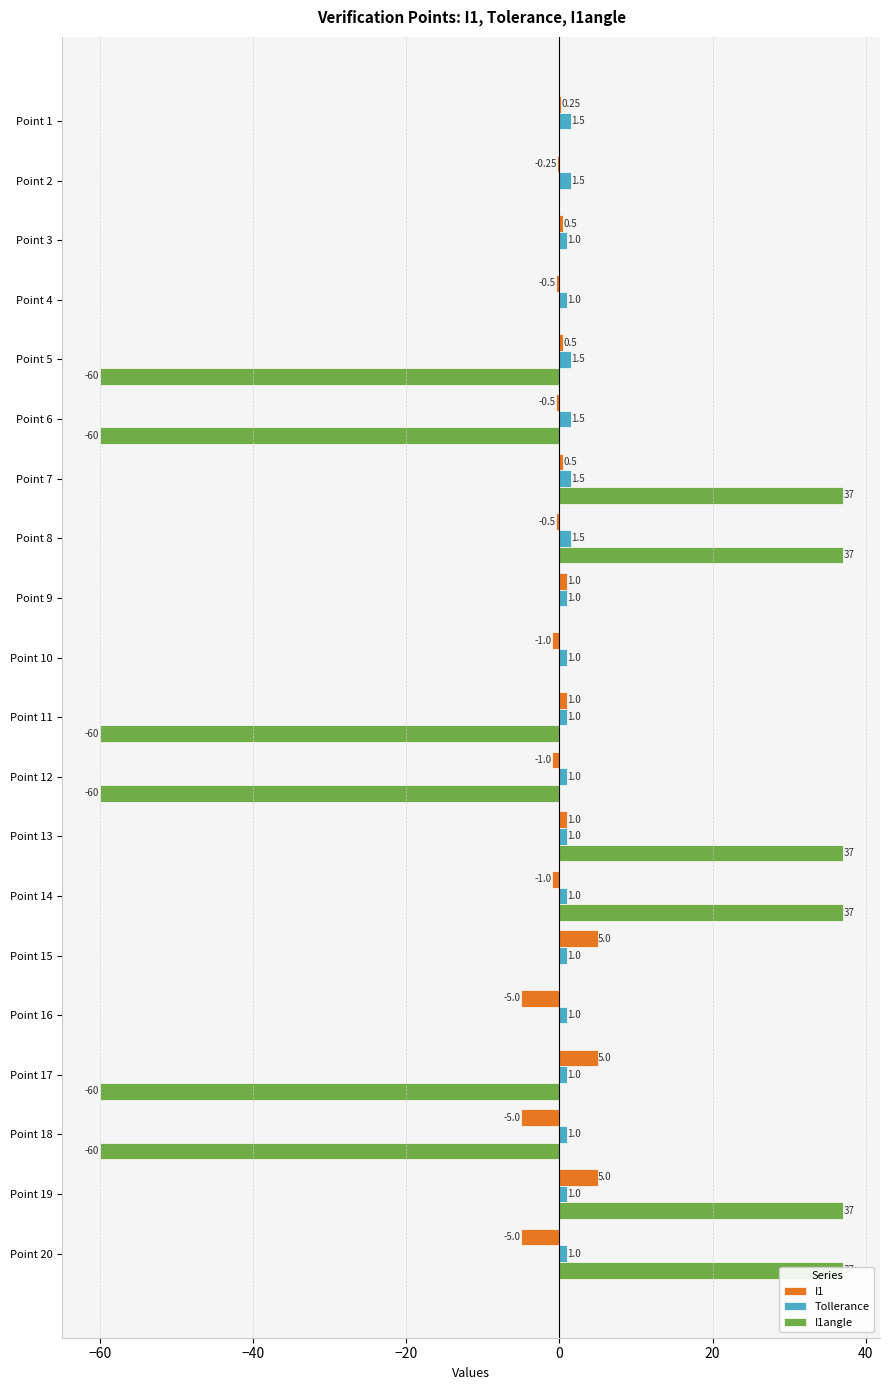

Which series has the widest spread of values?

I1angle